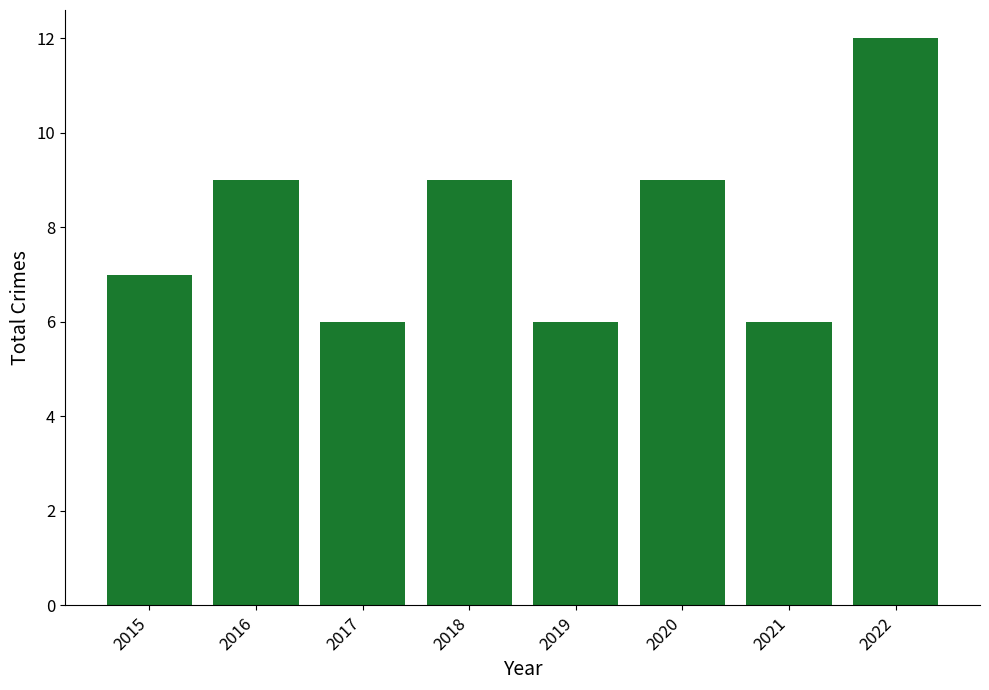

What is the value of the 6th bar from the left?

9